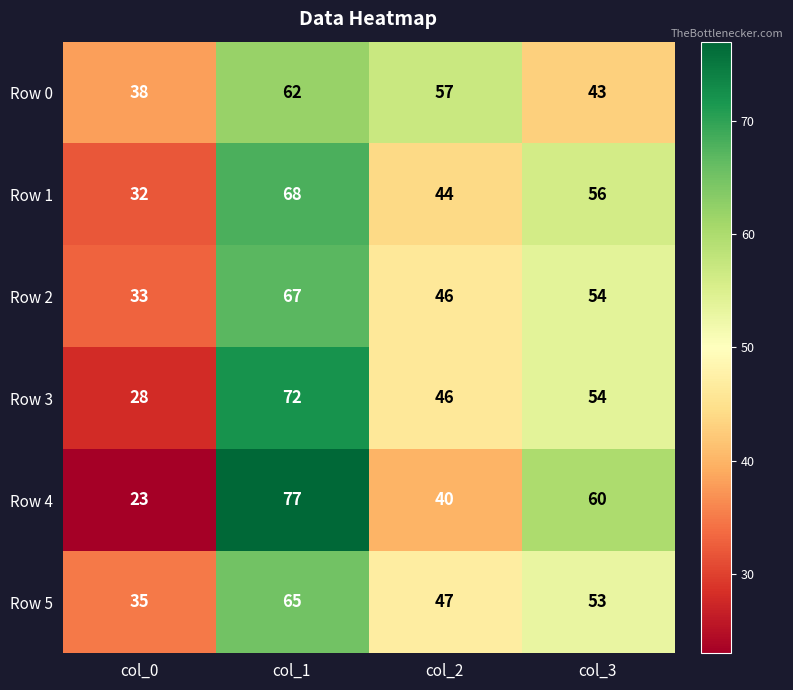

What is the average value of the Row 0 series?

50